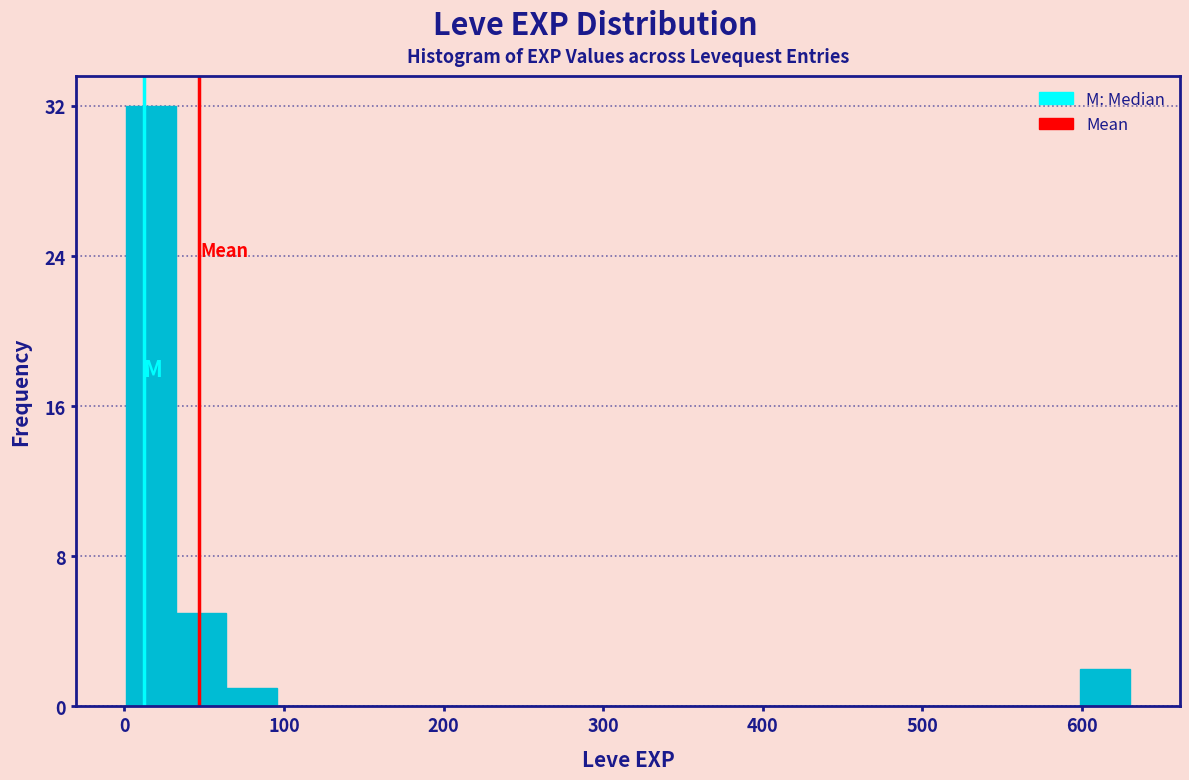

Read against the x-axis, roughly where is the centre of the tallest bar?

20